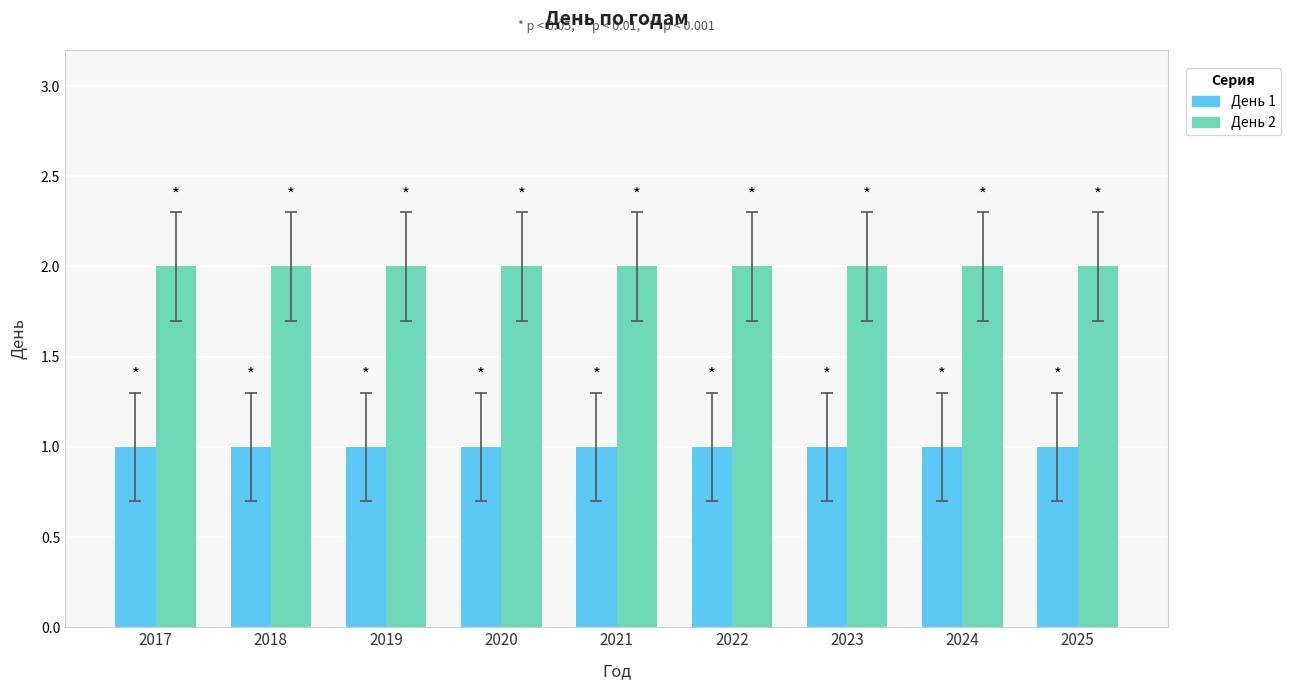

Which series has the largest total across all categories?

День 2